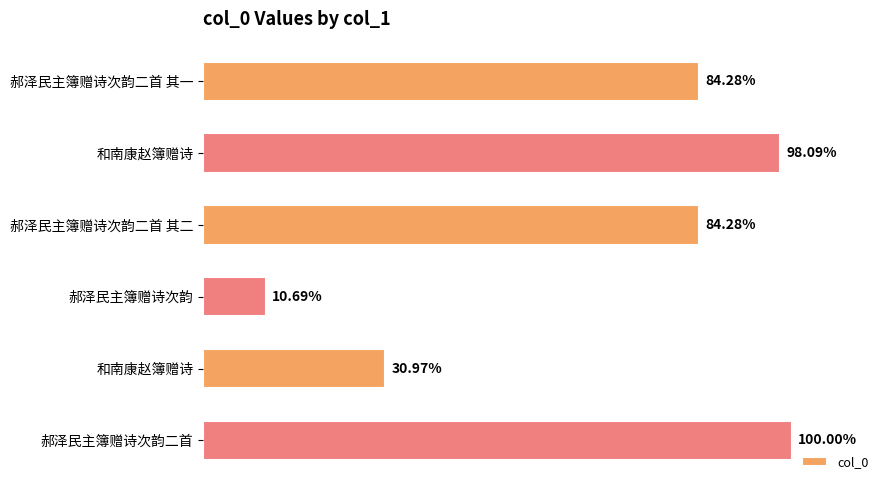

Does the chart contain any negative values?

No